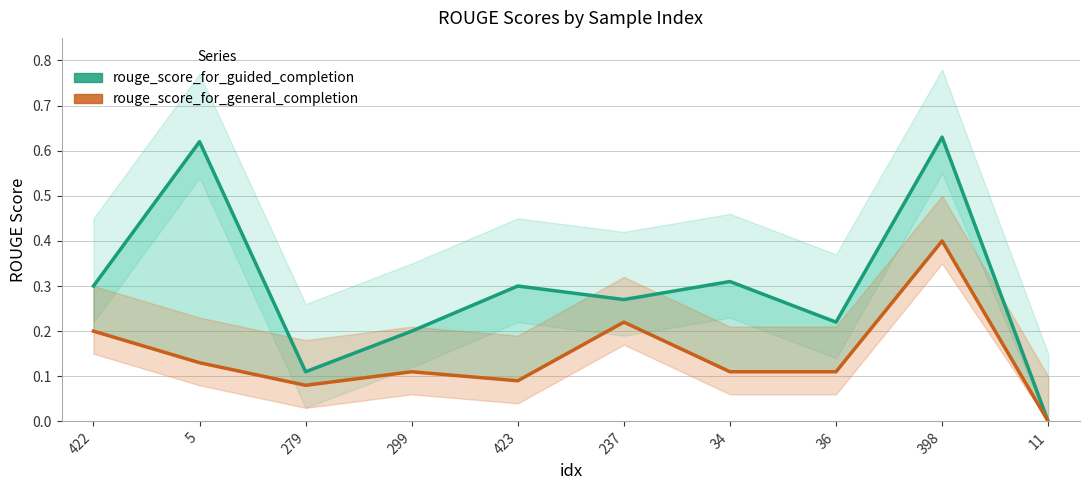

Reading right to left, what are all the values shown in this chart?

rouge_score_for_guided_completion: 11=0.0	398=0.6	36=0.2	34=0.3	237=0.3	423=0.3	299=0.2	279=0.1	5=0.6	422=0.3
rouge_score_for_general_completion: 11=0.0	398=0.4	36=0.1	34=0.1	237=0.2	423=0.1	299=0.1	279=0.1	5=0.1	422=0.2